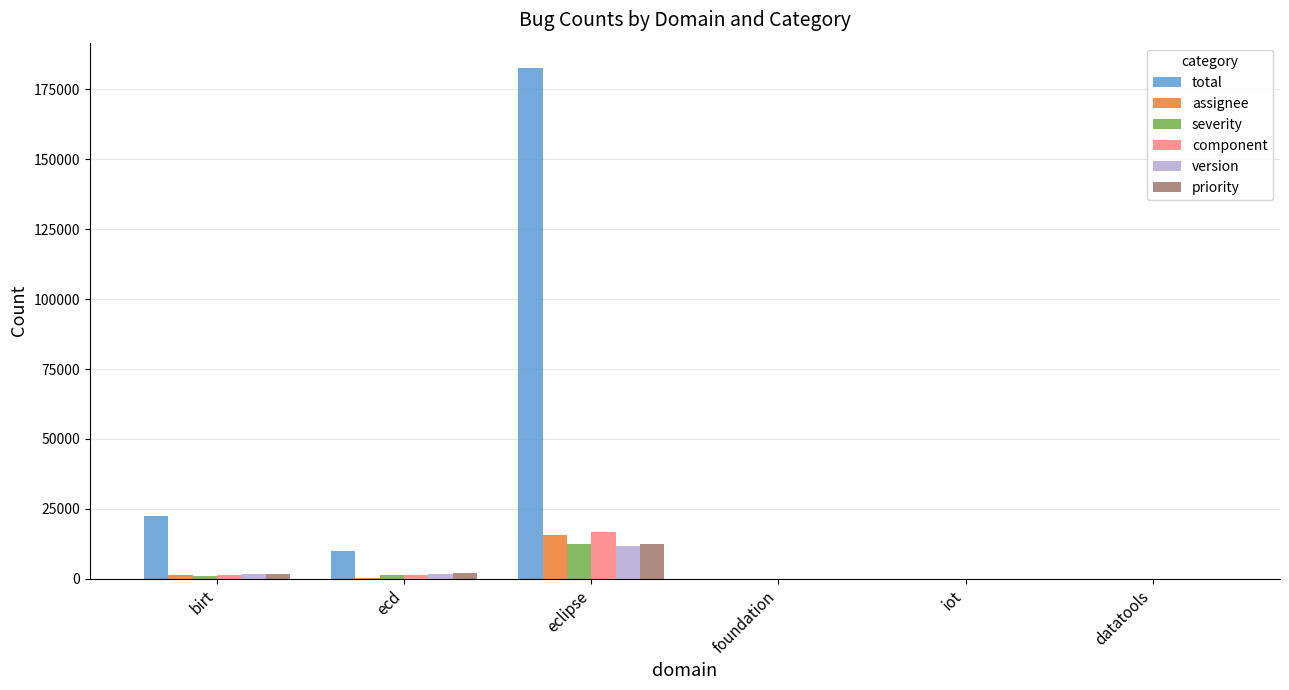

What is the sum of all component values?

19475